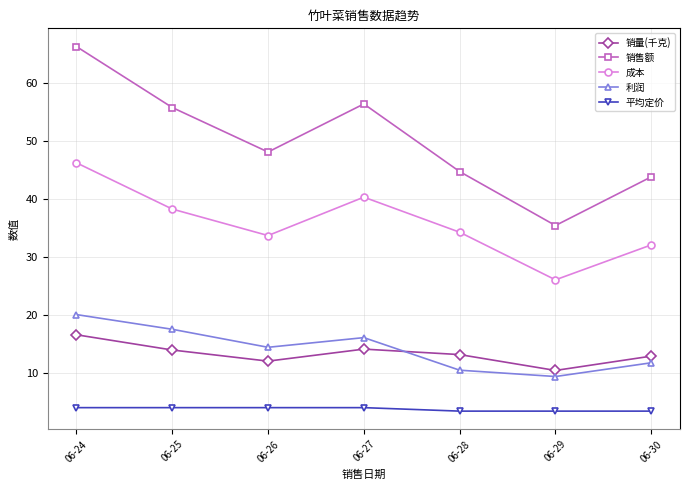

True or false: 利润 and 销售额 cross at least once.

False